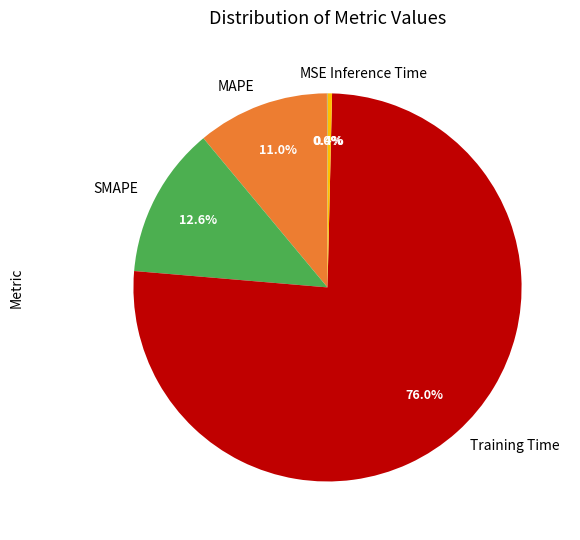

What is the largest slice in the pie chart?

Training Time